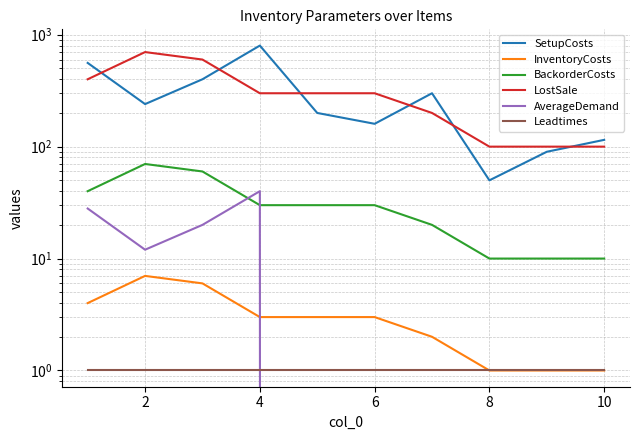

In AverageDemand, how many points are higher than both neighbors (excluding endpoints)?

1